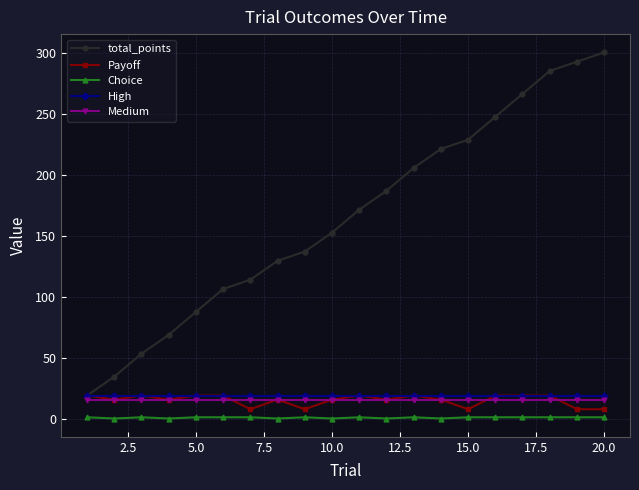

How many categories are shown in the chart?

20